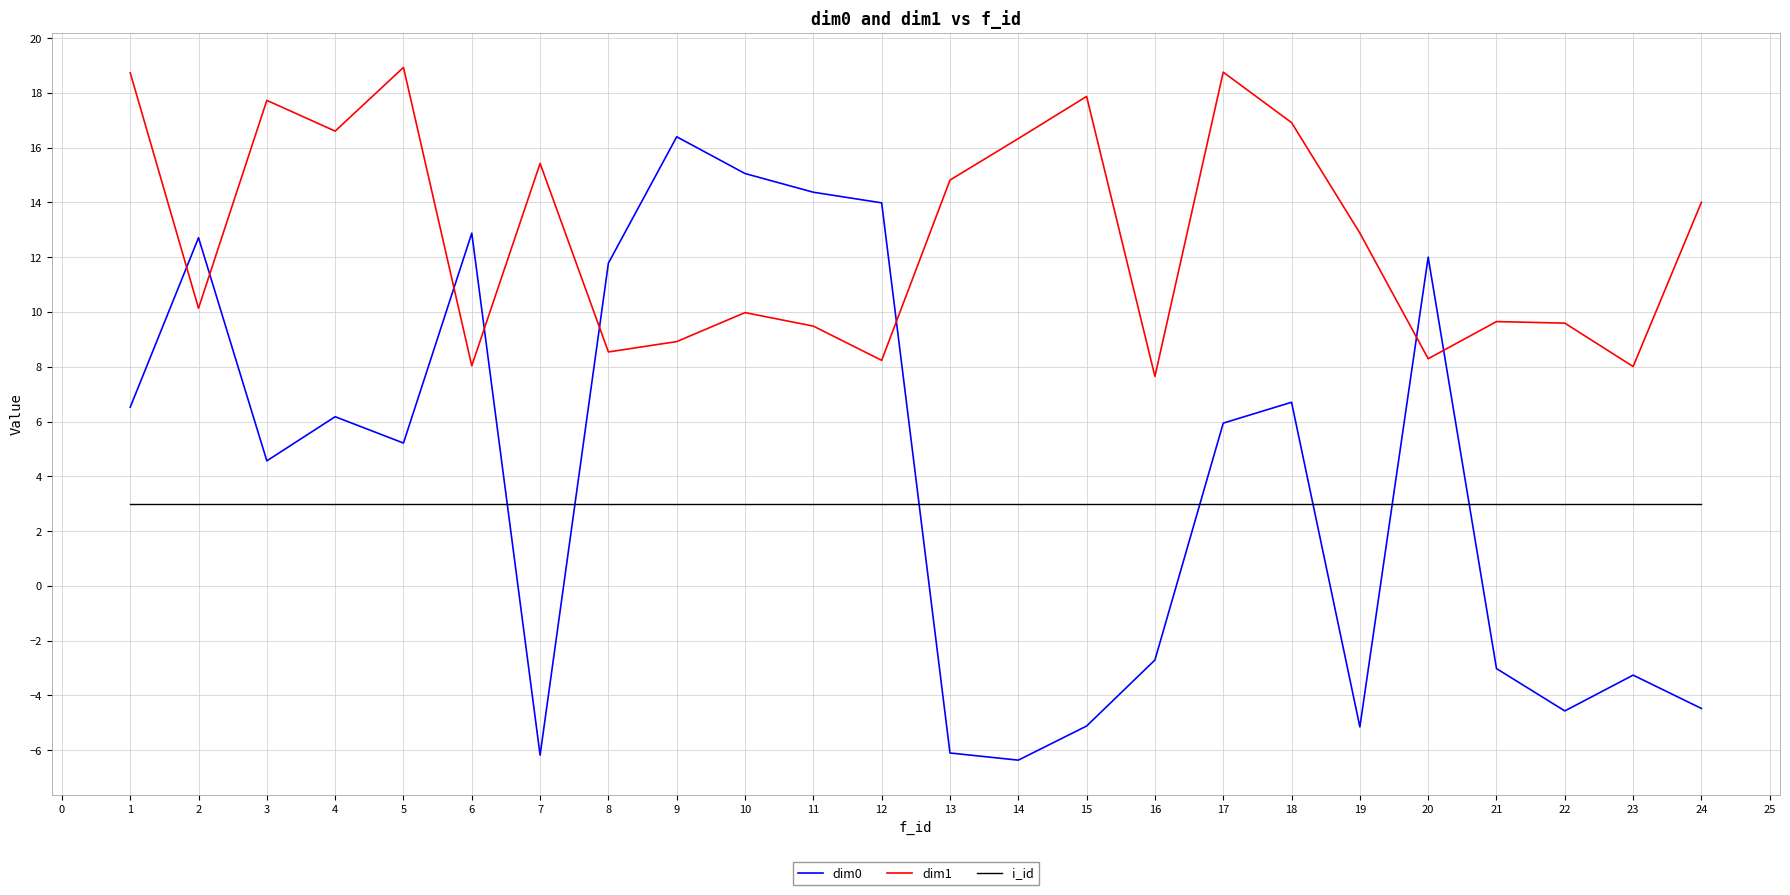

What is the minimum value for dim0?

-6.4